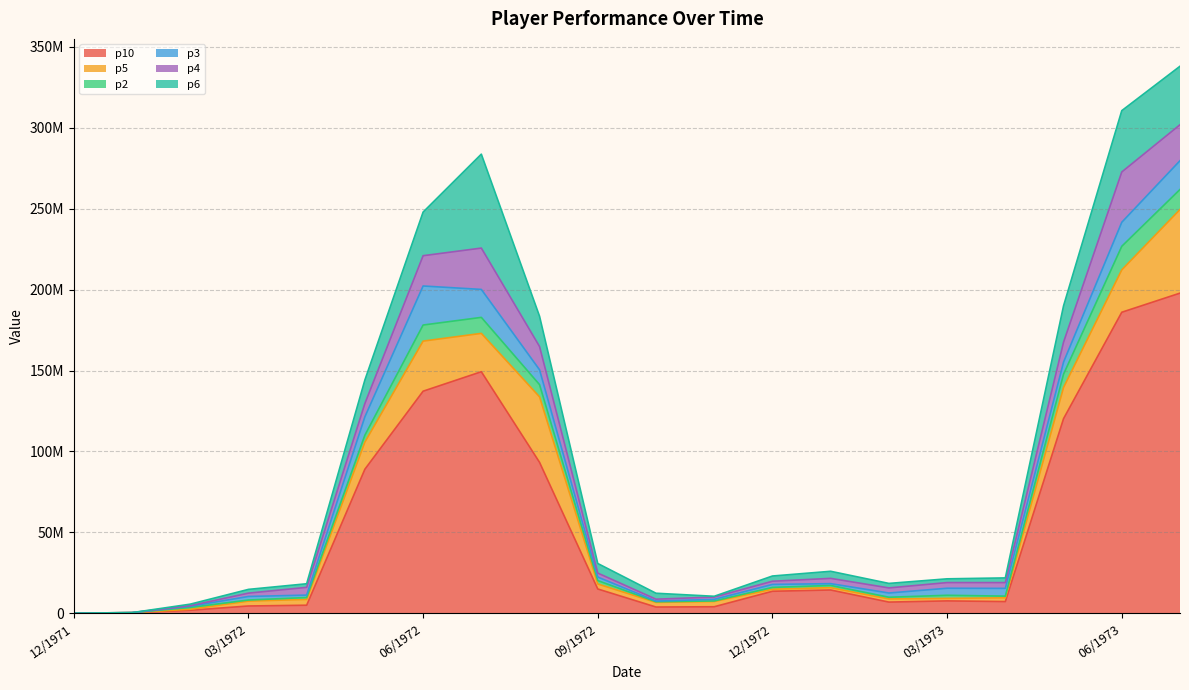

At which label does p4 reach its minimum?

12/1971